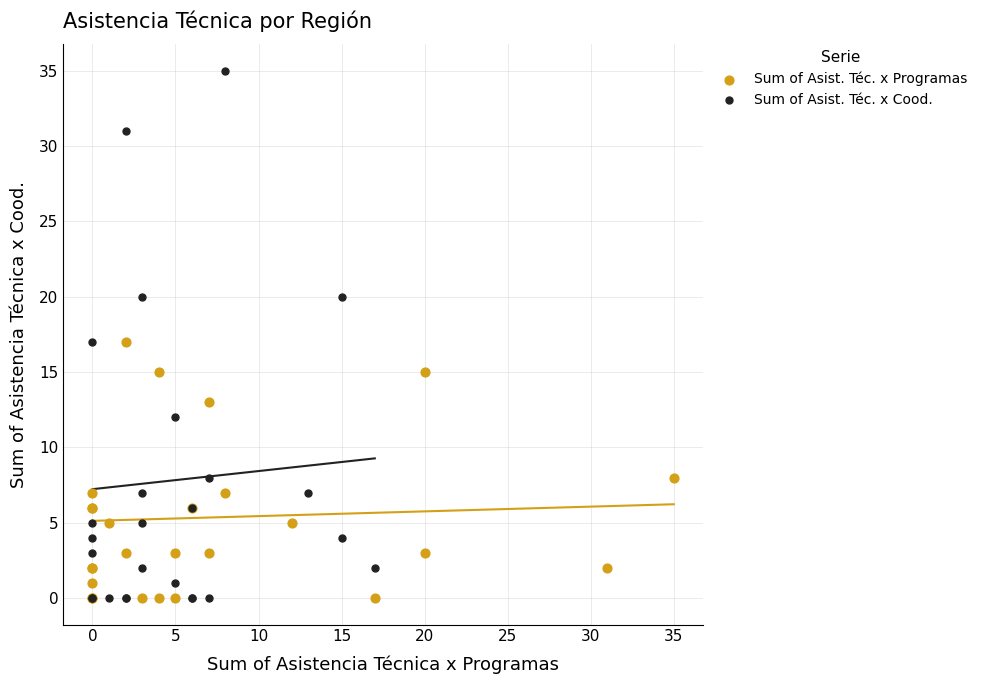

Which series has the largest Y range (max minus min)?

Sum of Asist. Téc. x Cood.